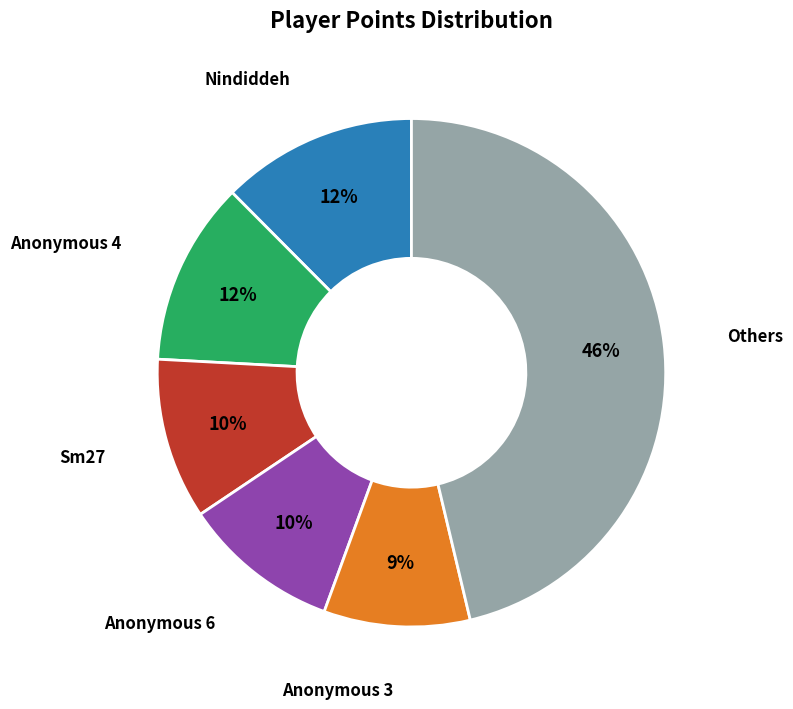

Is there a majority slice in this chart?

No